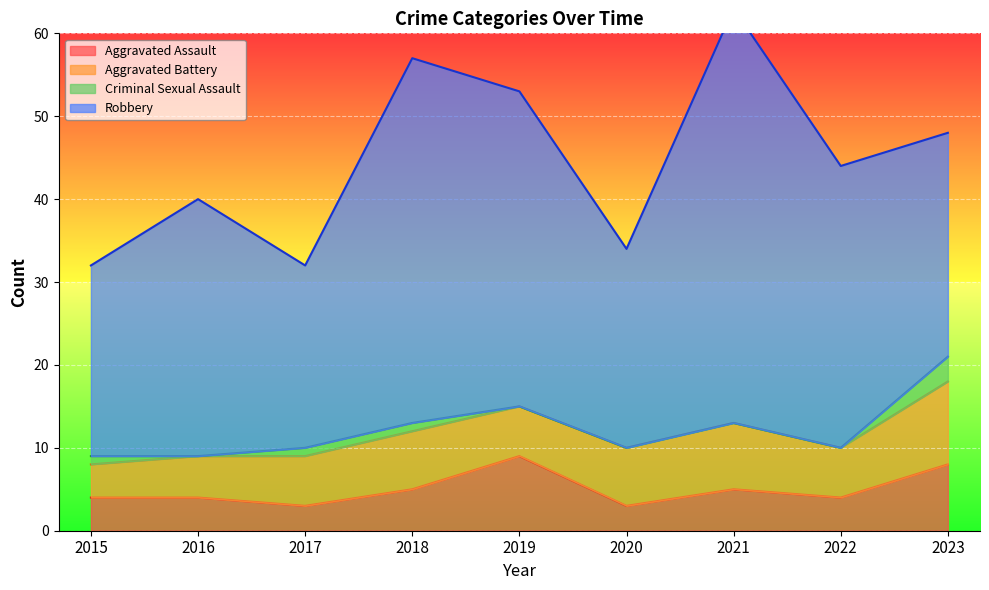

Which label corresponds to the smallest value in the chart?

2016